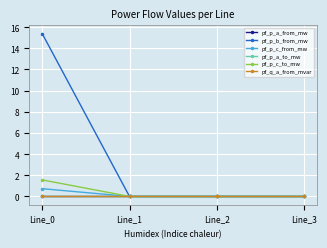

Rank the categories by pf_p_a_from_mw value from lowest to highest.

Line_2, Line_1, Line_3, Line_0